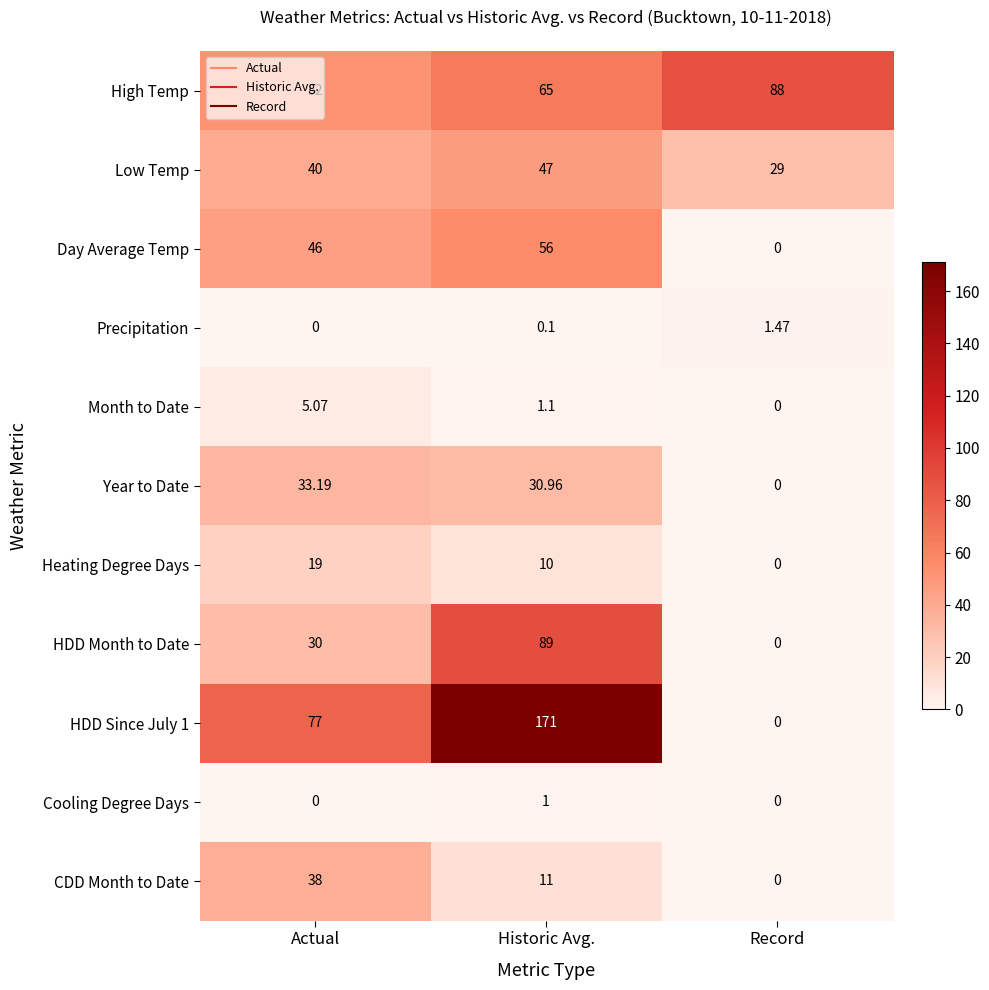

Which label corresponds to the largest value in the chart?

Historic Avg.